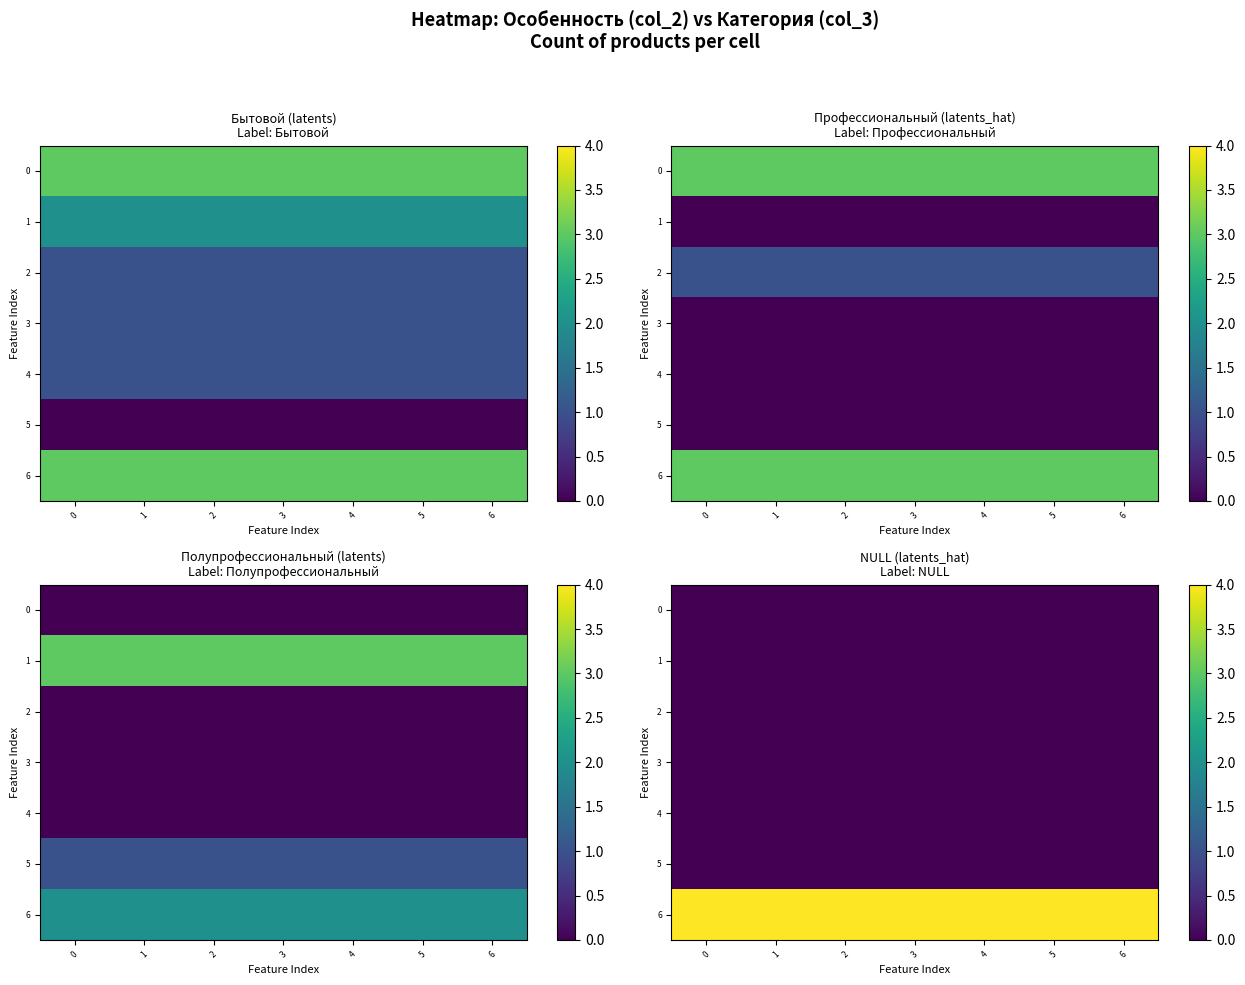

At how many categories does at least one series exceed 1?

7